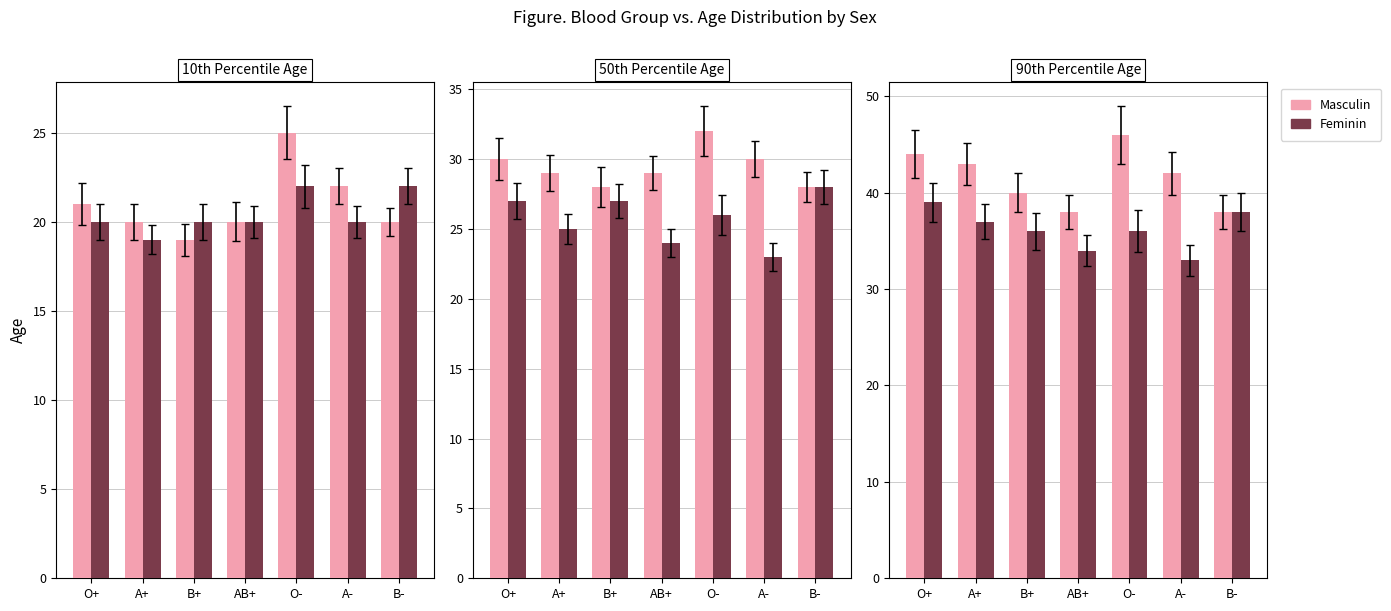

True or false: Masculin has a value of 27 at A-.

False